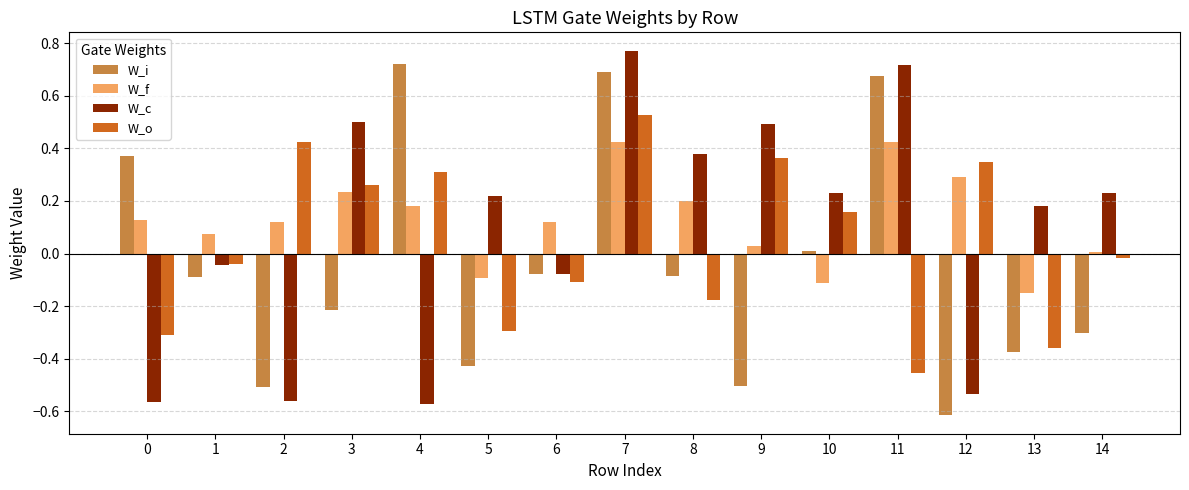

What is the difference between the second highest and second lowest values in the W_i series?

1.2